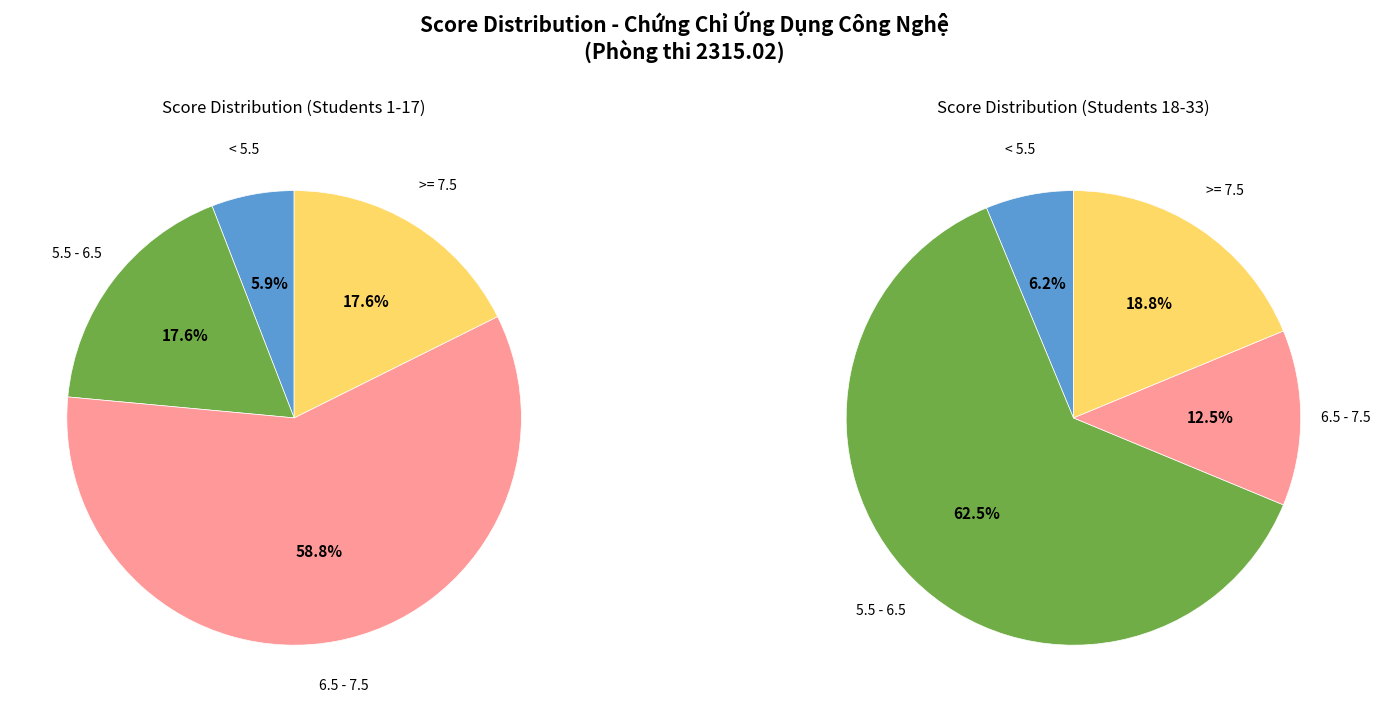

True or false: 16 accounts for 16% of the total.

False